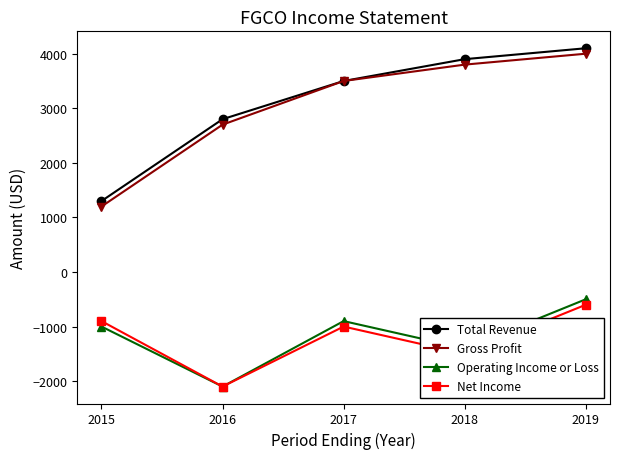

Reading left to right, what are all the values shown in this chart?

Total Revenue: 1300	2800	3500	3900	4100
Gross Profit: 1200	2700	3500	3800	4000
Operating Income or Loss: -1000	-2100	-900	-1400	-500
Net Income: -900	-2100	-1000	-1500	-600